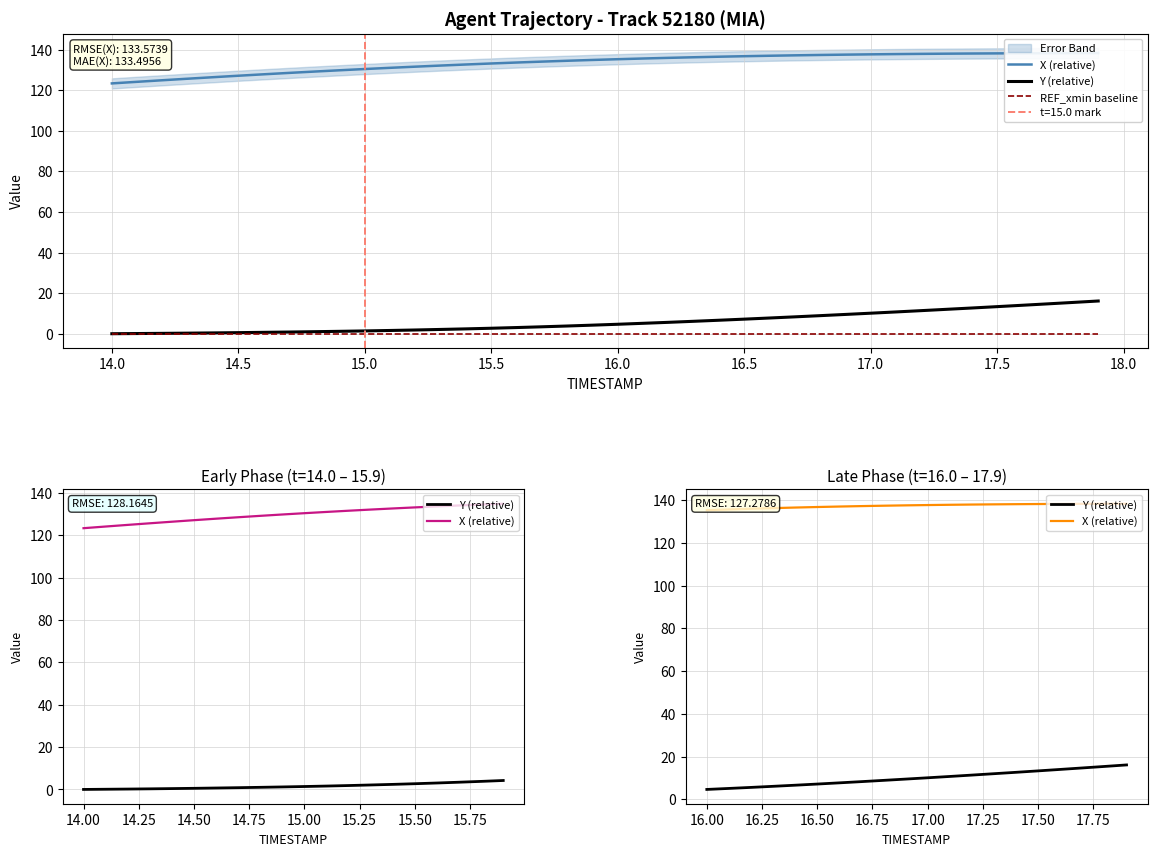

At 17.8, list the series in order from smallest to largest.

Y, X